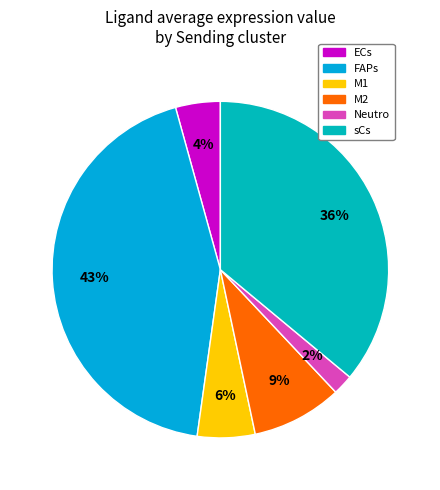

How many segments does this pie chart have?

6